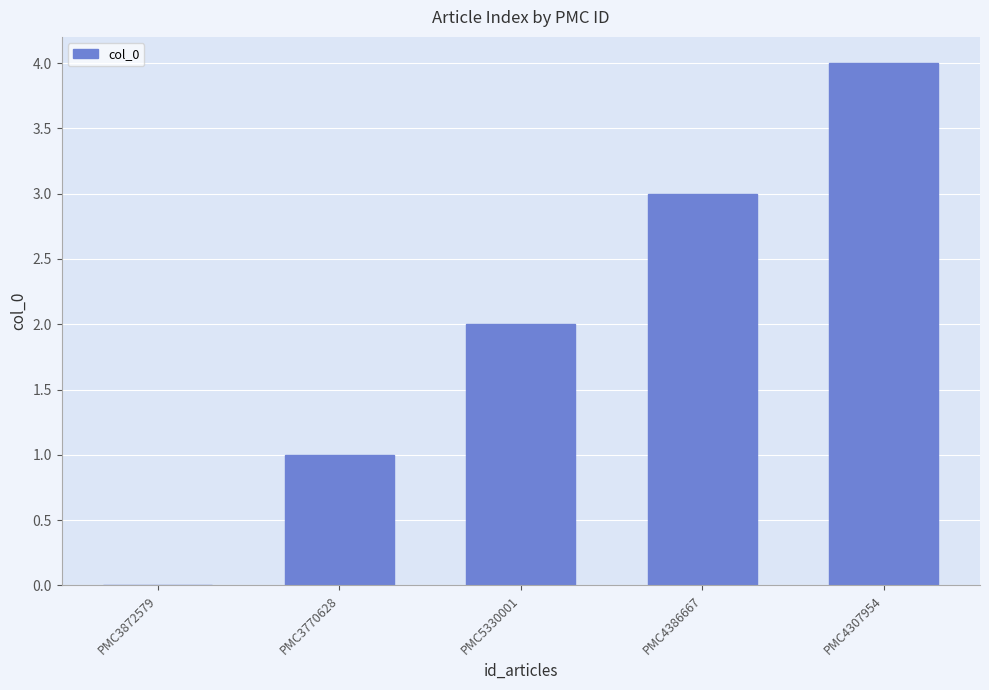

Which has a higher value, PMC5330001 or PMC3872579?

PMC5330001